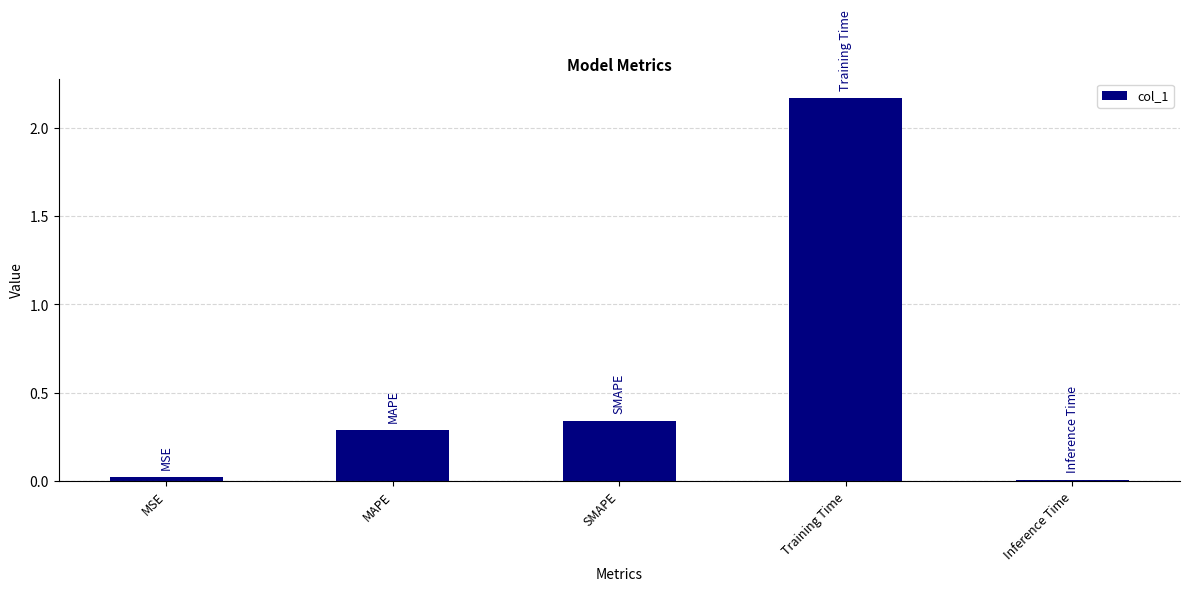

Is it true that the value at SMAPE is 0.3?

True